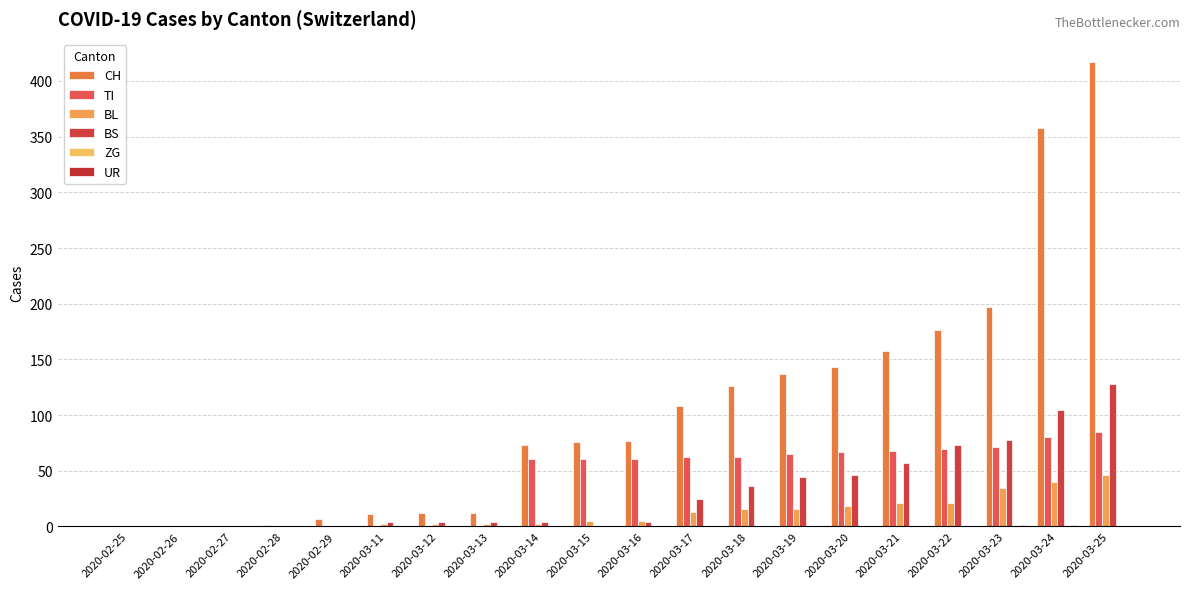

How many distinct data groups are displayed?

5